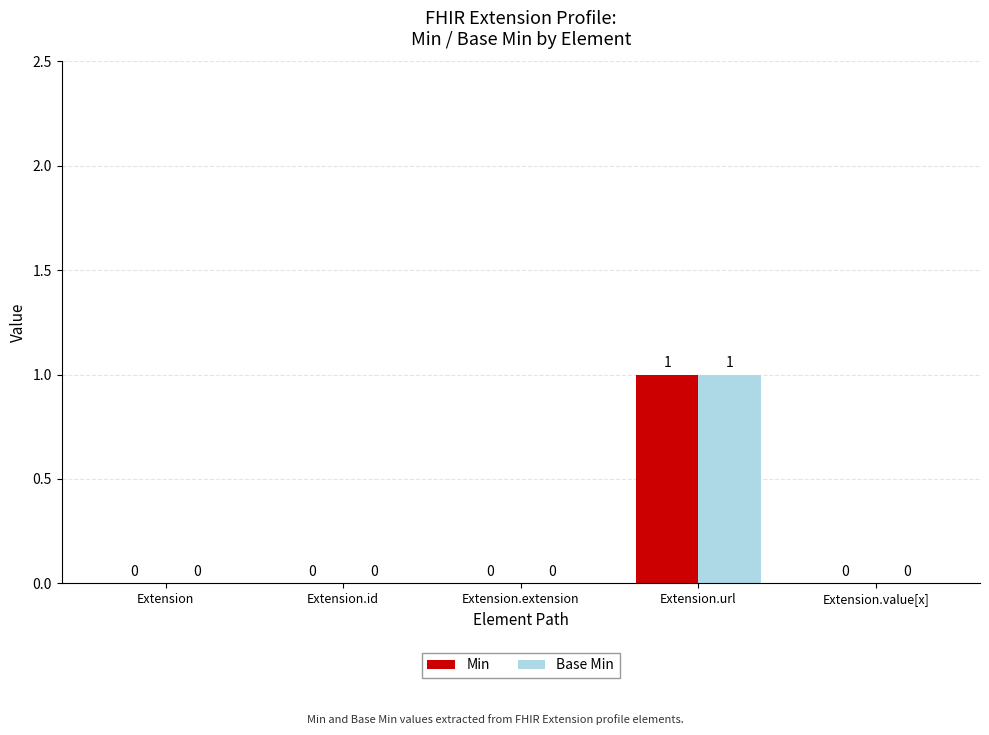

What is the highest value of the Base Min series?

1